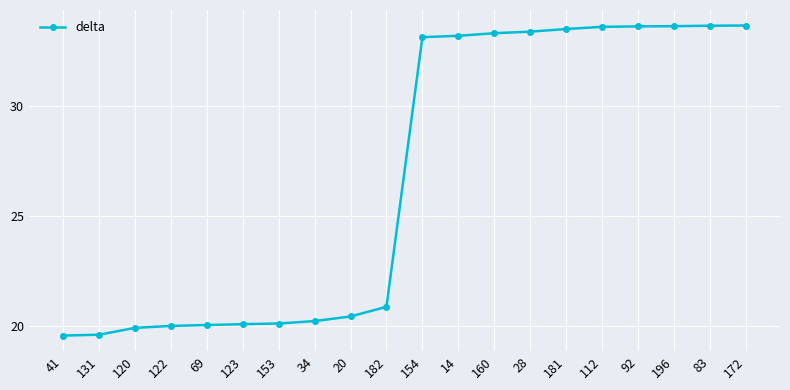

What is the value of the 4th point from the left?

20.0